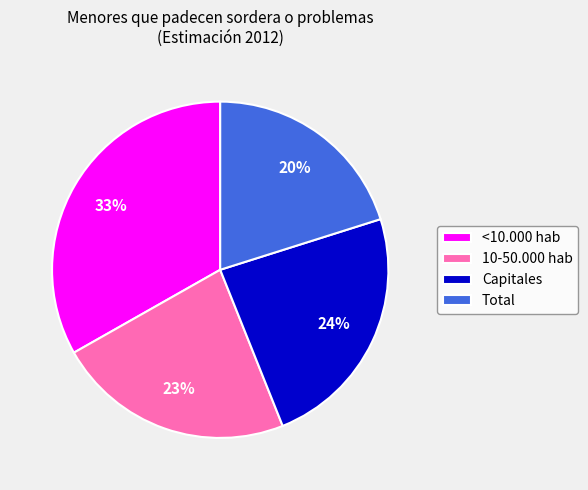

True or false: Capitales accounts for 24% of the total.

True